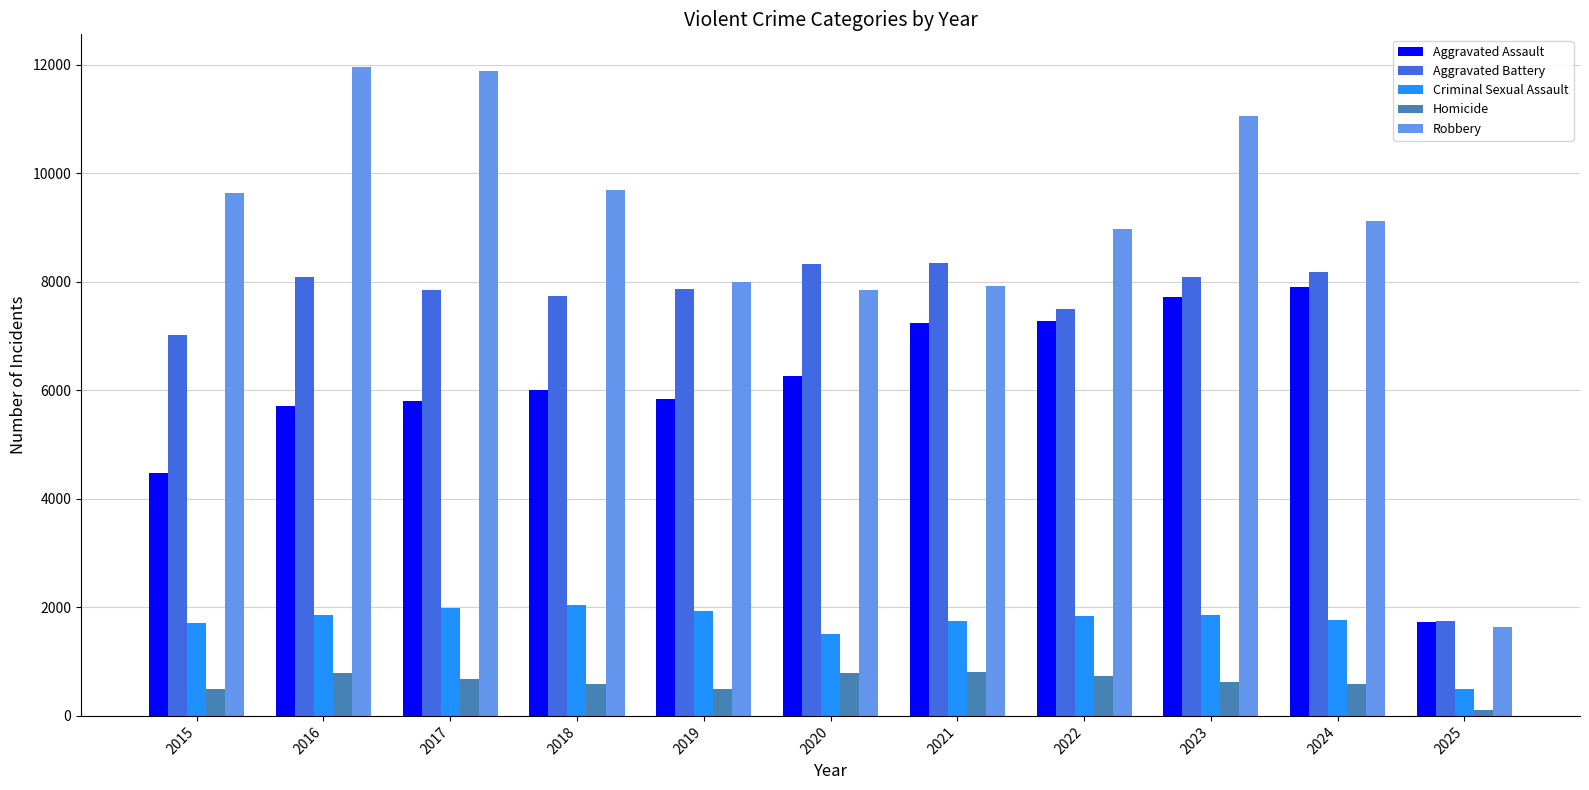

What is the lowest value of the Robbery series?

1638